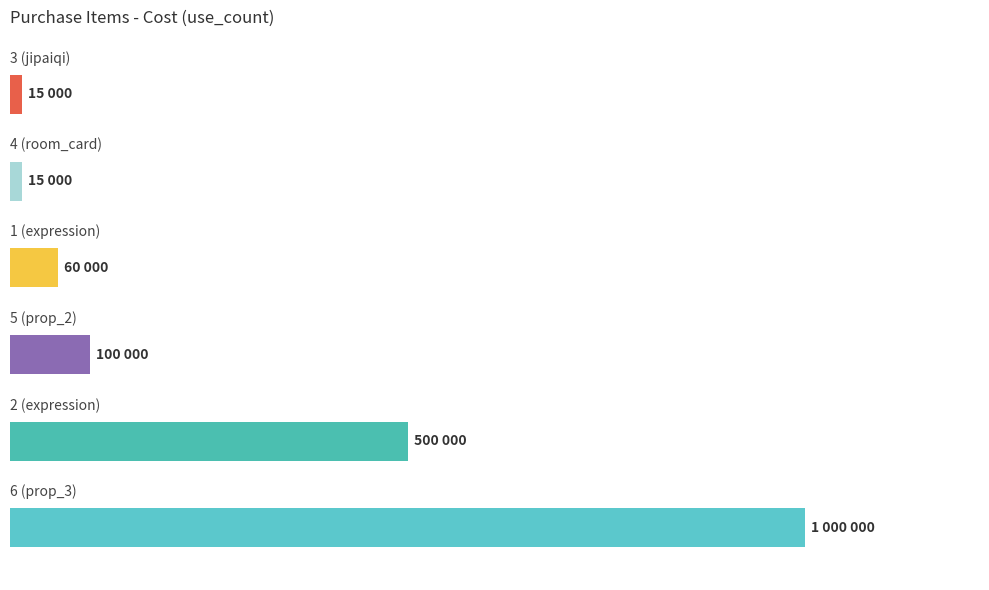

What is the average value?

281667